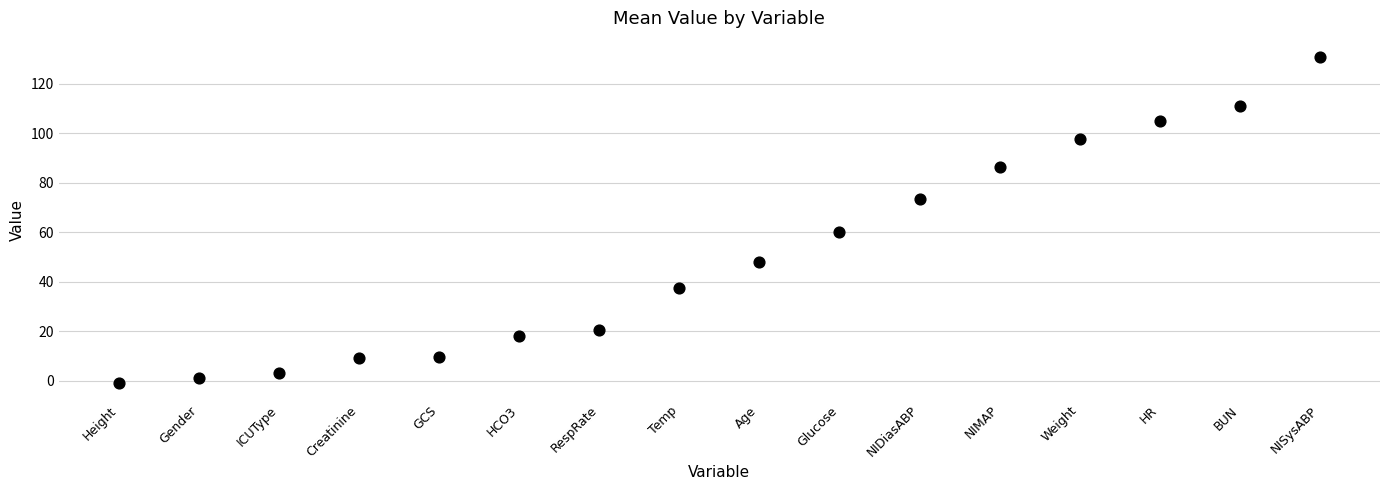

What is the range of Y values (max minus min)?

131.8